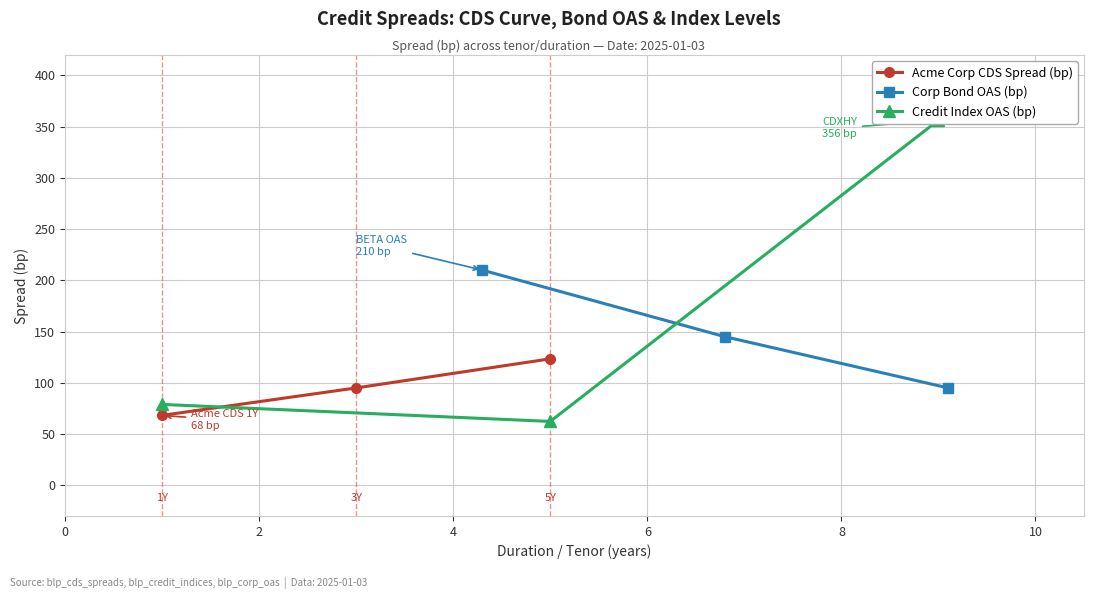

What is the minimum value shown in the chart?

62.3